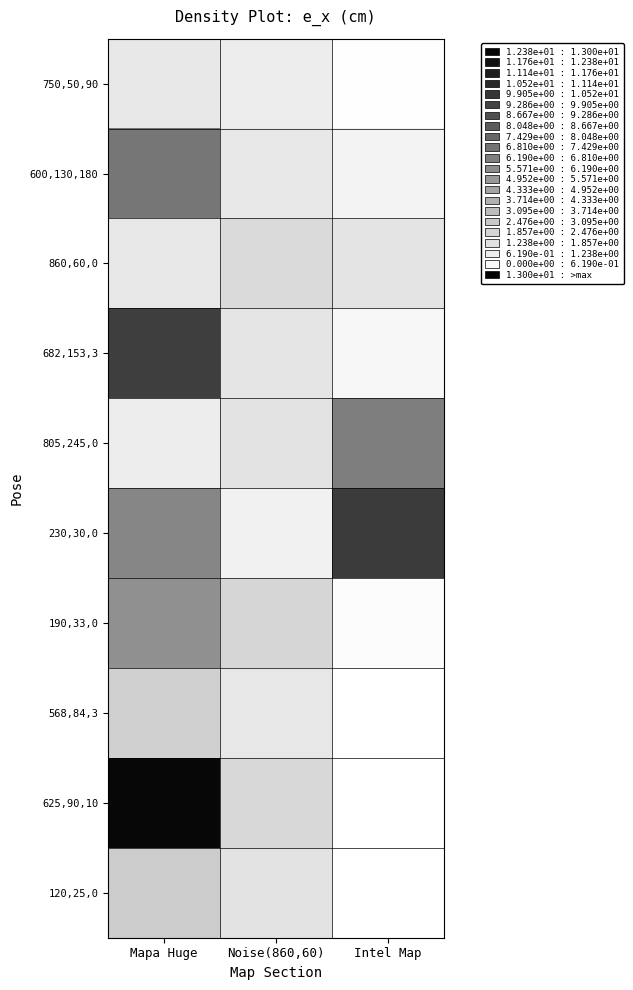

What is the difference between the 750,50,90 values at Intel Map and Noise(860,60)?

0.8